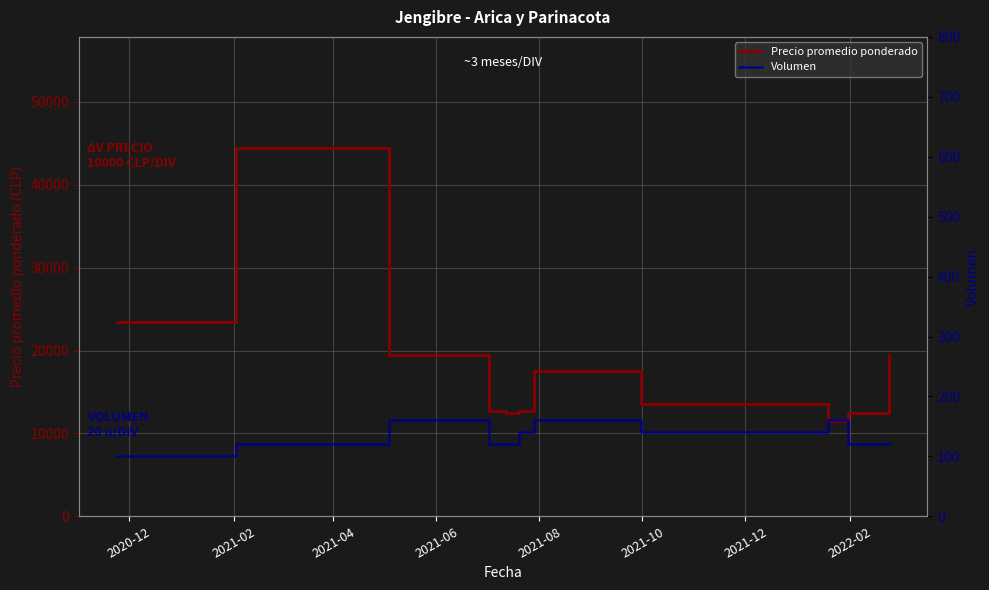

True or false: Precio promedio ponderado and Volumen cross at least once.

False